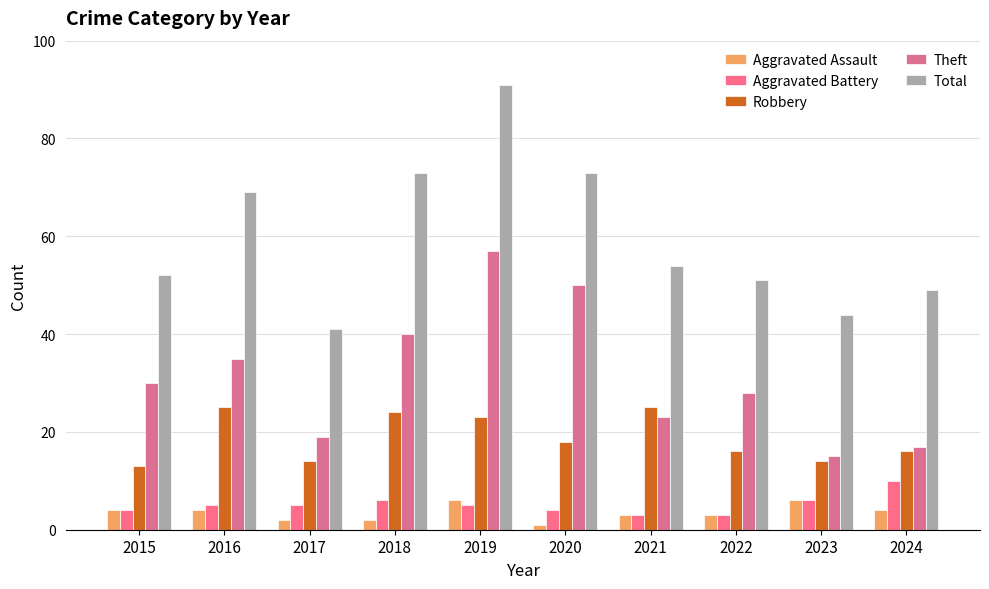

Which series has the largest total across all categories?

Total